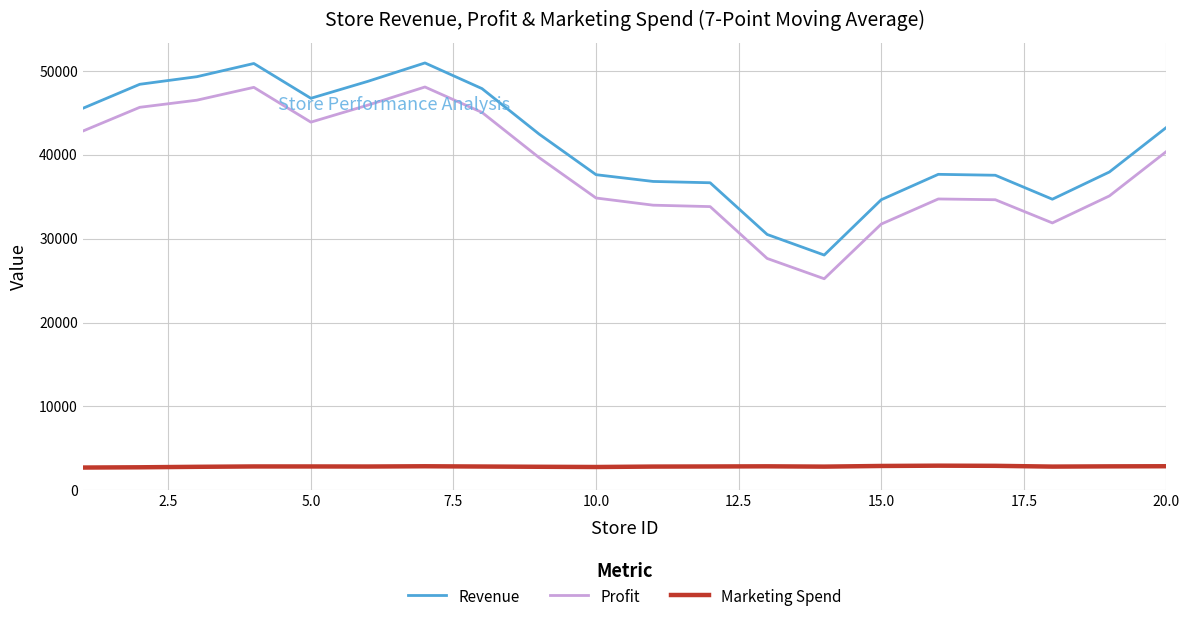

Rank the series by their maximum value, from highest to lowest.

Revenue, Profit, Marketing Spend